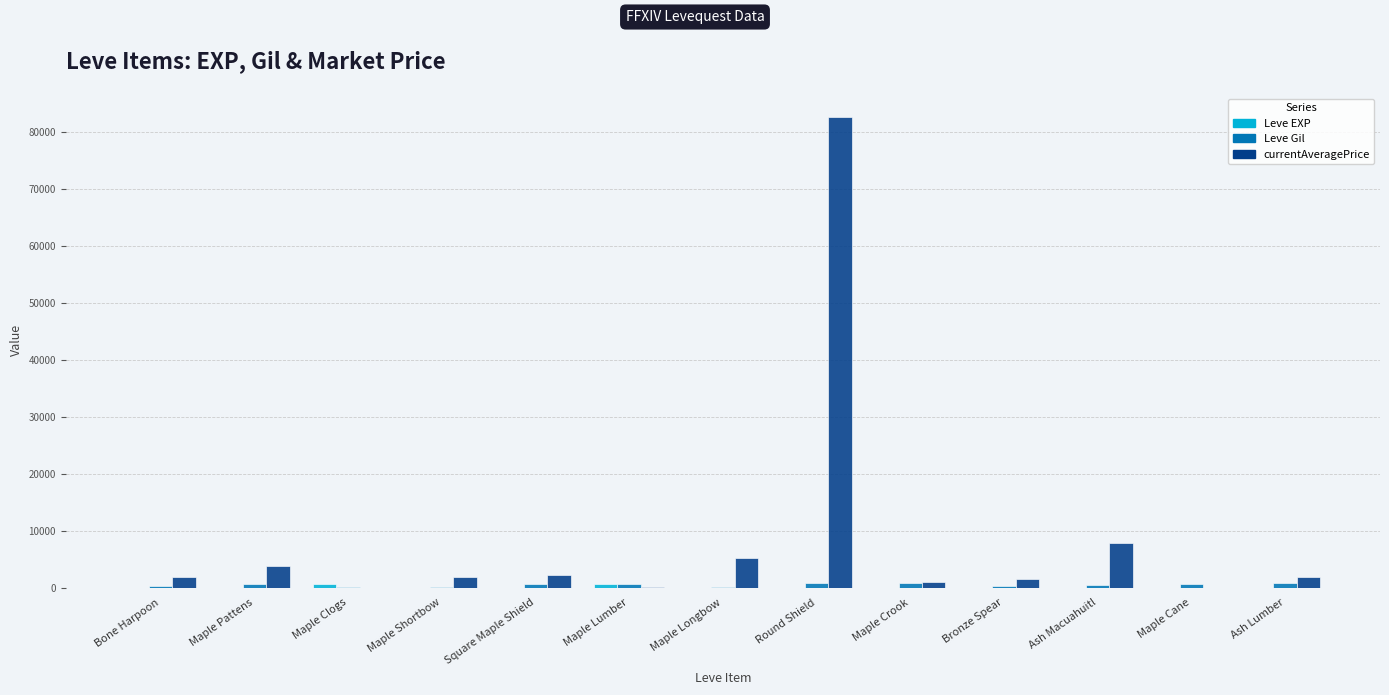

What is the greatest value displayed?

82714